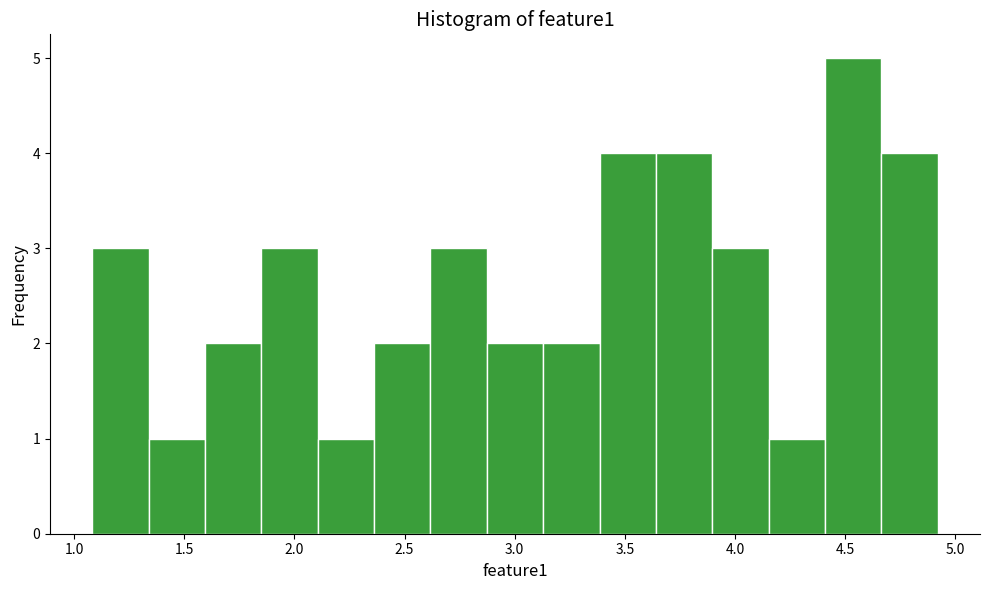

Reading left to right, list every bar in this chart as the range it spans on the x-axis followed by its height. Neither the bar edges nor the heights are printed on the chart, so give them approximately, as read against the axes.

1.10 to 1.35: 3
1.35 to 1.60: 1
1.60 to 1.85: 2
1.85 to 2.10: 3
2.10 to 2.35: 1
2.35 to 2.60: 2
2.60 to 2.85: 3
2.85 to 3.15: 2
3.15 to 3.40: 2
3.40 to 3.65: 4
3.65 to 3.90: 4
3.90 to 4.15: 3
4.15 to 4.40: 1
4.40 to 4.65: 5
4.65 to 4.90: 4